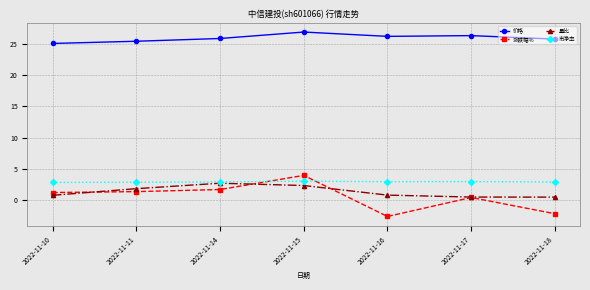

What is the sum of the 价格 values at 2022-11-18 and 2022-11-17?

52.0